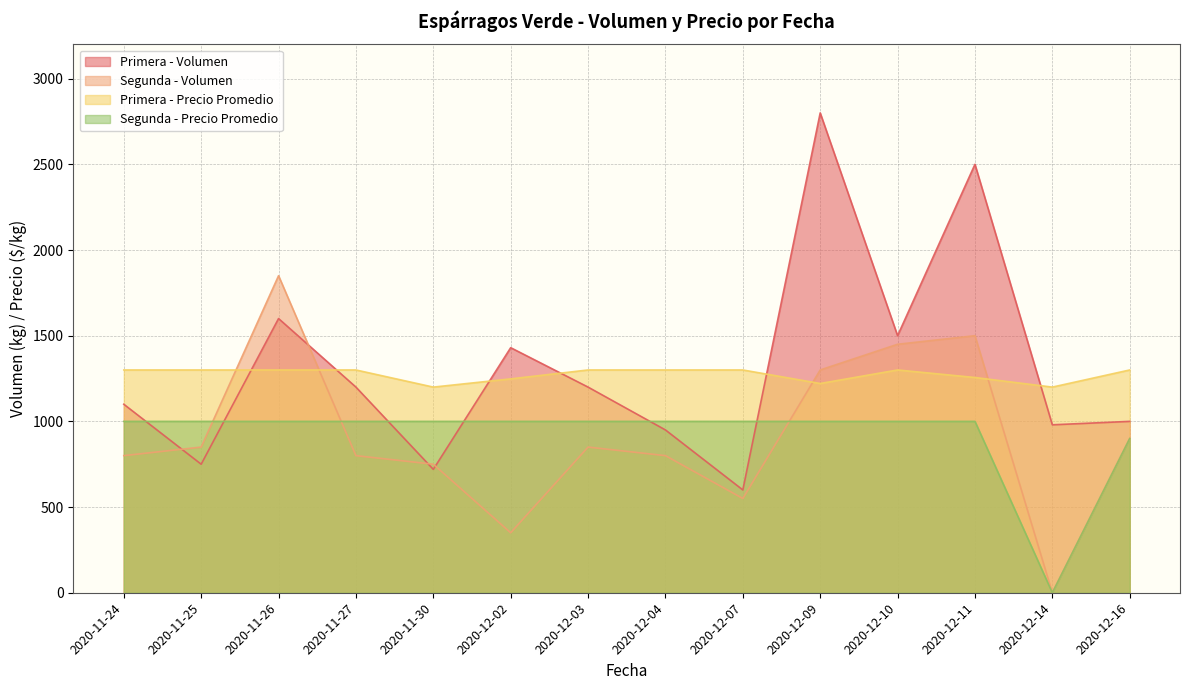

Which series changed the most between 2020-11-27 and 2020-12-10?

Segunda - Volumen